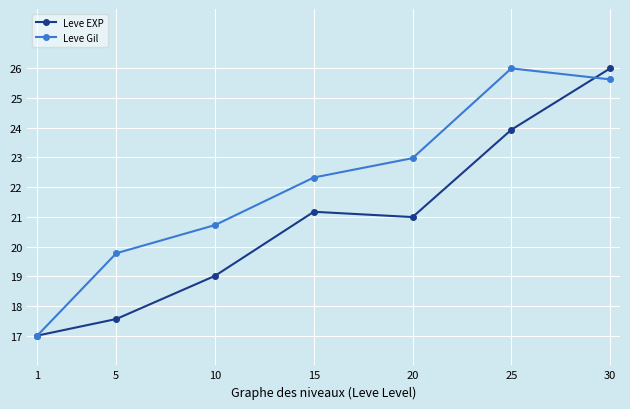

How many data points in Leve Gil are less than 22?

3